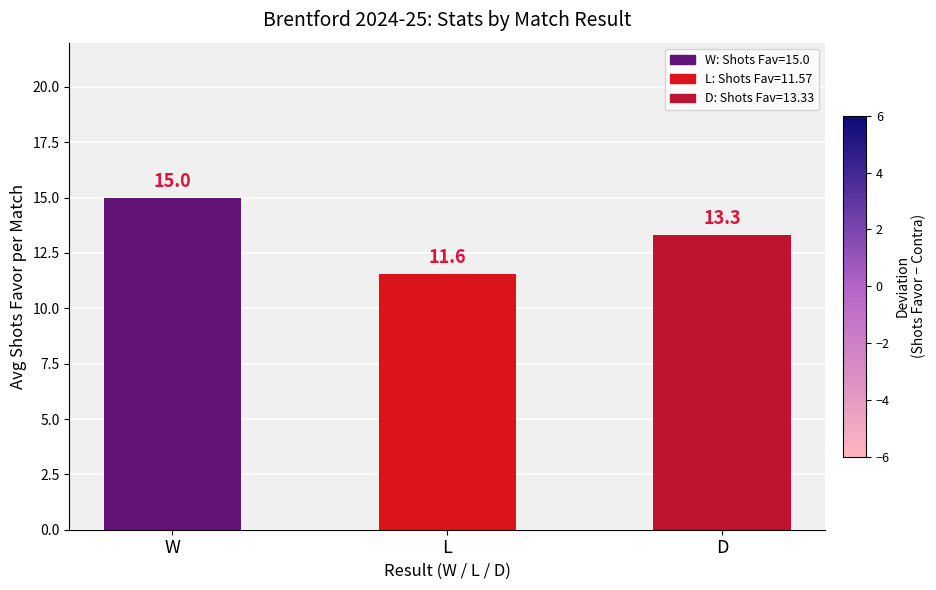

What is the label of the 1st bar from the right?

D